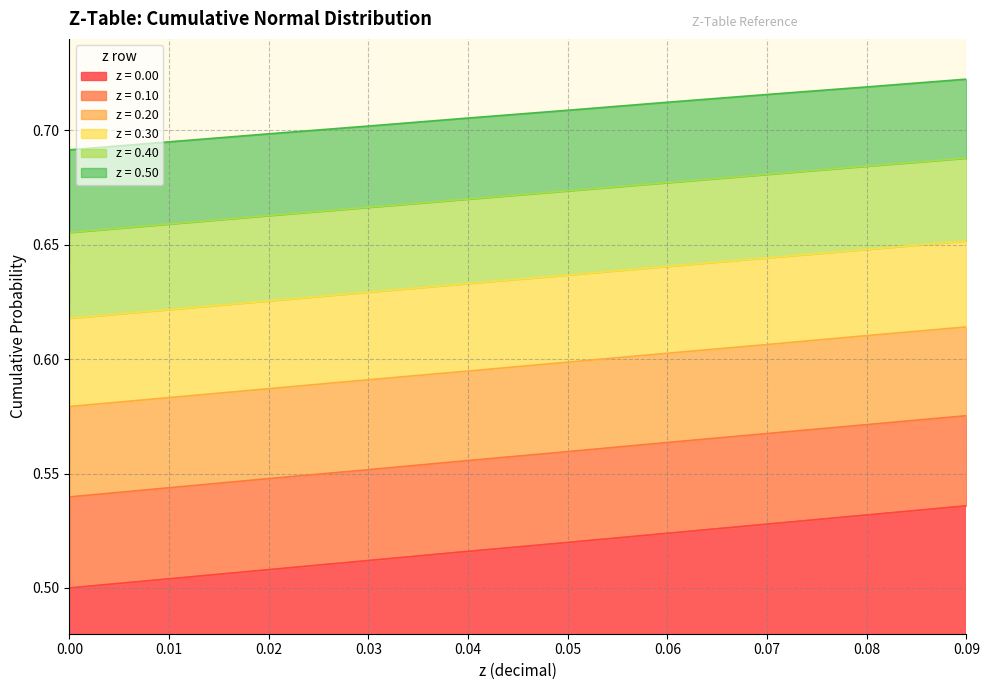

Reading left to right, what are all the values shown in this chart?

0.00: 0.0=0.5	0.01=0.5	0.02=0.5	0.03=0.5	0.04=0.5	0.05=0.5	0.06=0.5	0.07=0.5	0.08=0.5	0.09=0.5
0.10: 0.0=0.5	0.01=0.5	0.02=0.5	0.03=0.6	0.04=0.6	0.05=0.6	0.06=0.6	0.07=0.6	0.08=0.6	0.09=0.6
0.20: 0.0=0.6	0.01=0.6	0.02=0.6	0.03=0.6	0.04=0.6	0.05=0.6	0.06=0.6	0.07=0.6	0.08=0.6	0.09=0.6
0.30: 0.0=0.6	0.01=0.6	0.02=0.6	0.03=0.6	0.04=0.6	0.05=0.6	0.06=0.6	0.07=0.6	0.08=0.6	0.09=0.7
0.40: 0.0=0.7	0.01=0.7	0.02=0.7	0.03=0.7	0.04=0.7	0.05=0.7	0.06=0.7	0.07=0.7	0.08=0.7	0.09=0.7
0.50: 0.0=0.7	0.01=0.7	0.02=0.7	0.03=0.7	0.04=0.7	0.05=0.7	0.06=0.7	0.07=0.7	0.08=0.7	0.09=0.7